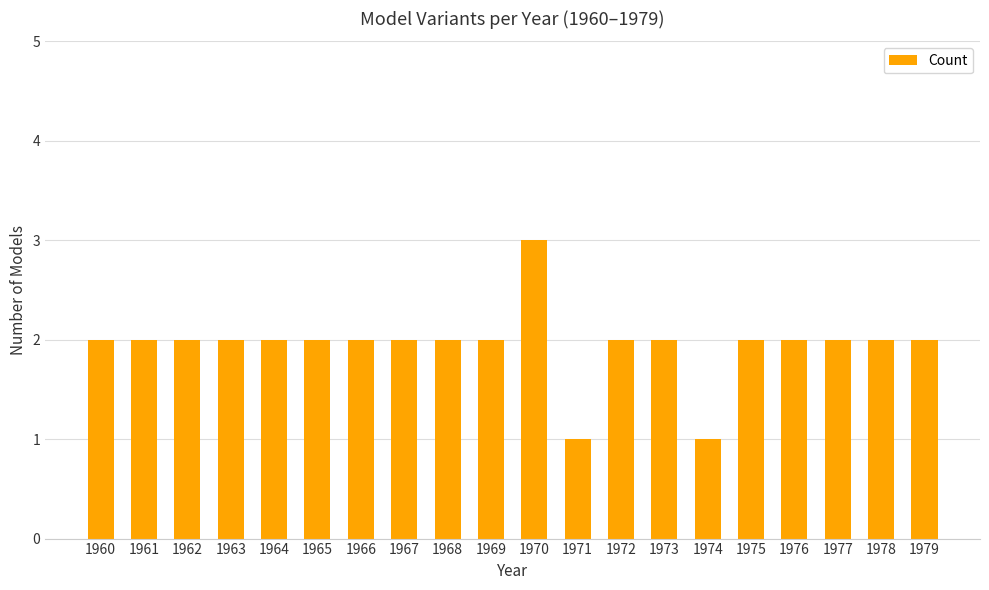

Reading right to left, what are all the values shown in this chart?

1979=2	1978=2	1977=2	1976=2	1975=2	1974=1	1973=2	1972=2	1971=1	1970=3	1969=2	1968=2	1967=2	1966=2	1965=2	1964=2	1963=2	1962=2	1961=2	1960=2